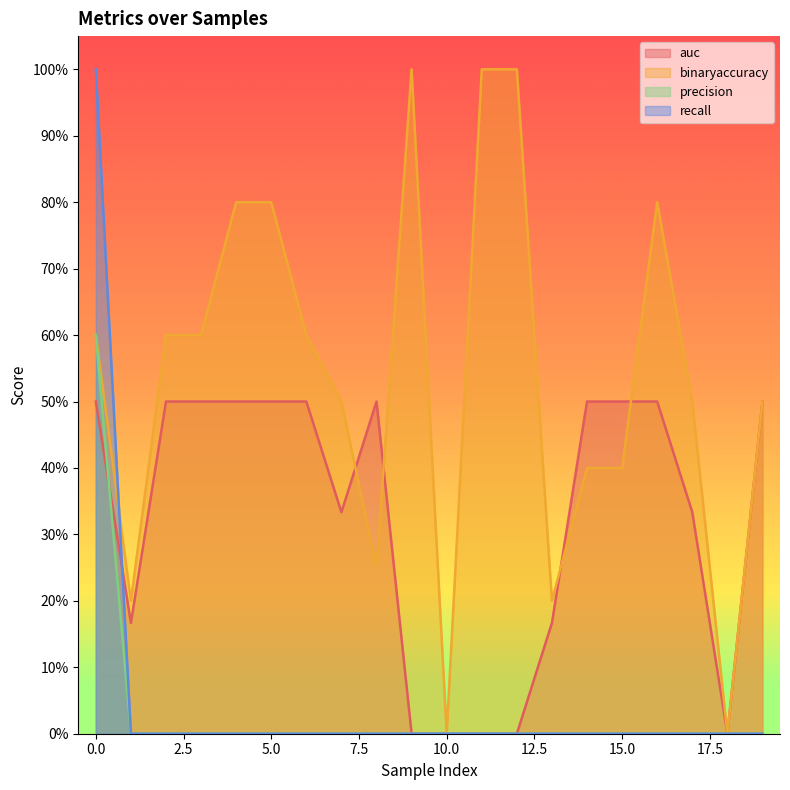

How many lines are shown in the chart?

4